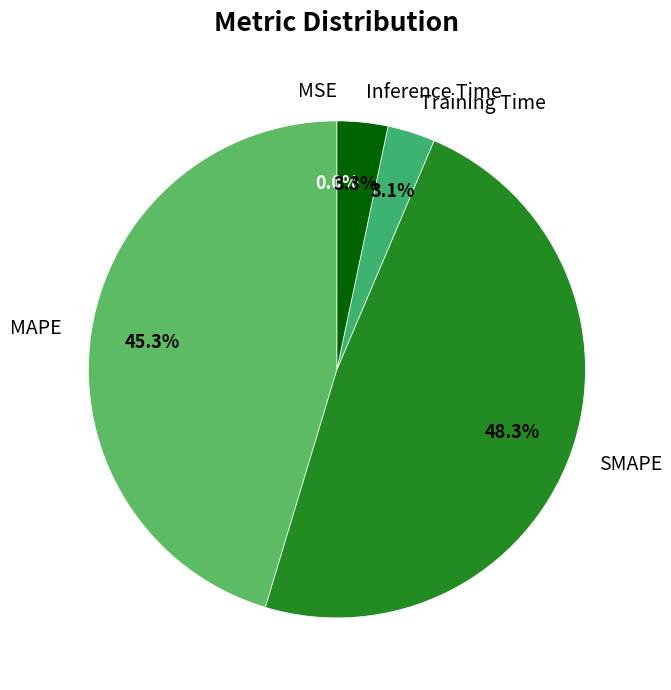

What percentage is NOT represented by SMAPE?

51.7%